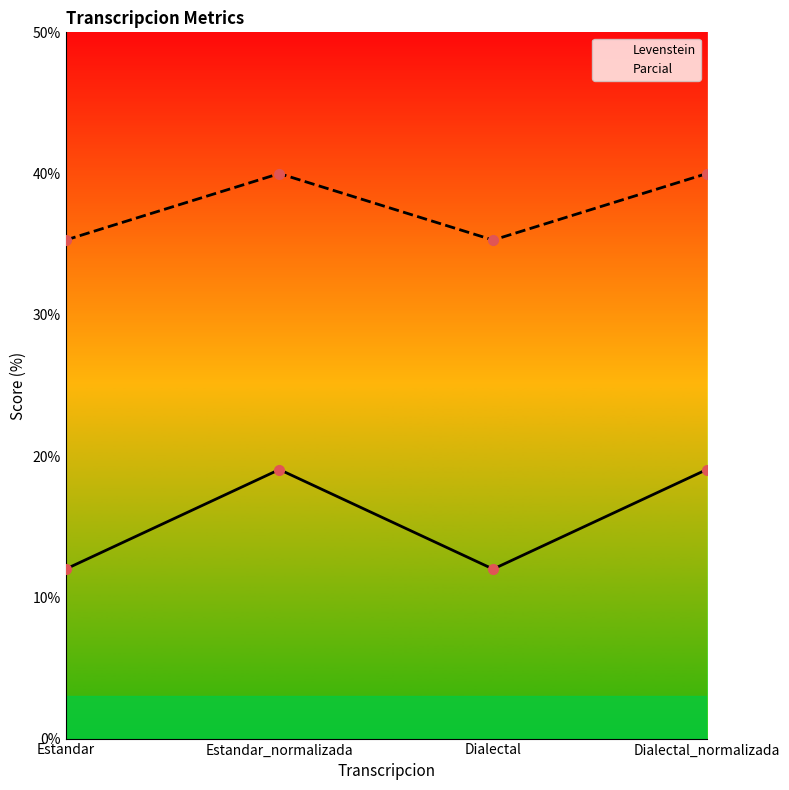

How many interior local peaks does the Levenstein series have?

1